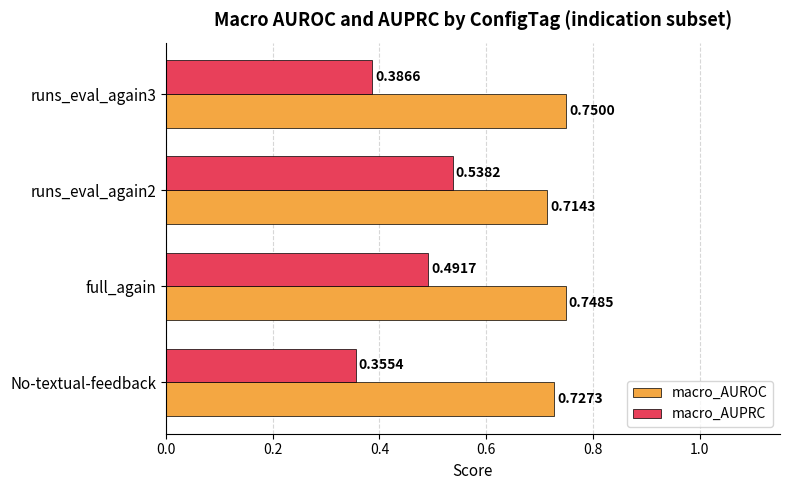

What is the sum of all macro_AUROC values?

2.9